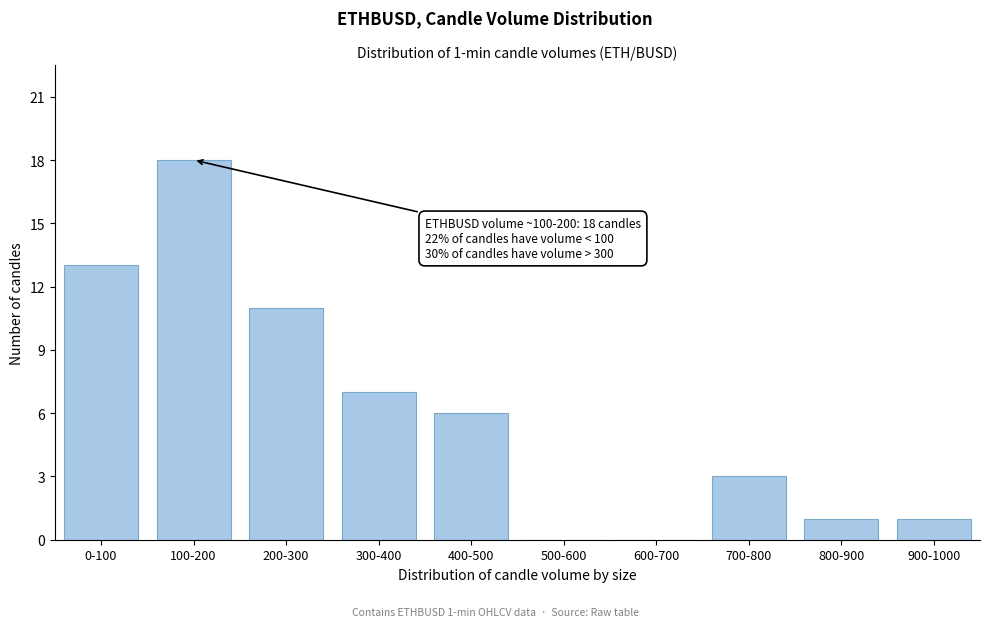

Reading left to right, list all the values displayed in this chart.

0-100=13	100-200=18	200-300=11	300-400=7	400-500=6	500-600=0	600-700=0	700-800=3	800-900=1	900-1000=1